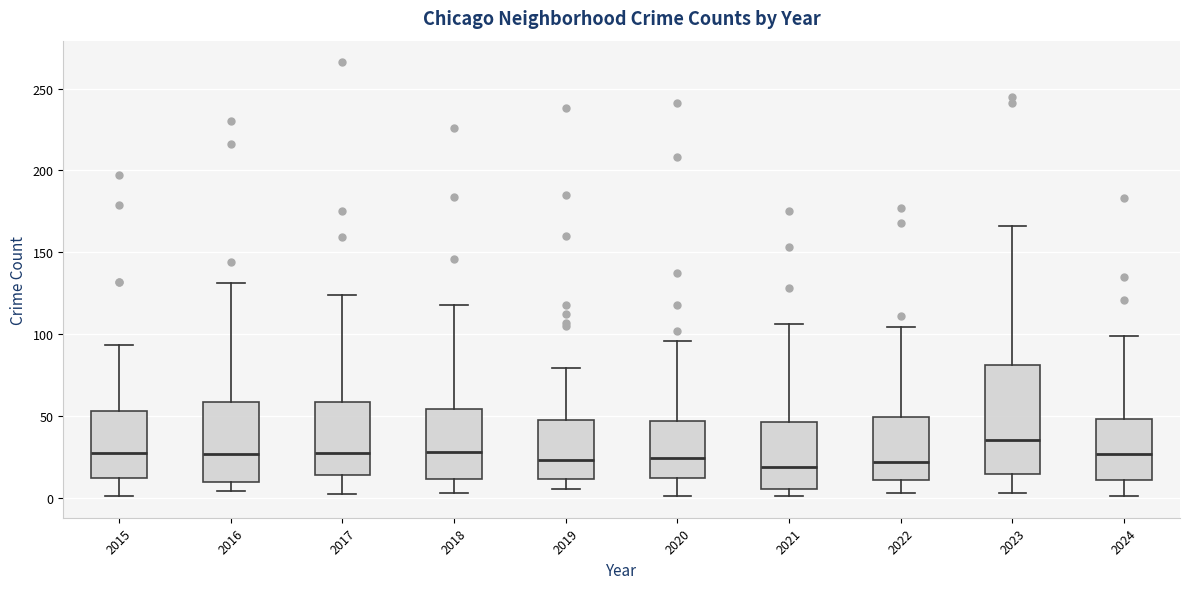

Reading left to right, transcribe this box plot: for each box, give where its median line is, the range the box spans, and where its two whiskers end, as read against the y-axis. The values are not printed on the chart, so give them approximately, as read against the axis.

2015: median 30, box 10 to 55, whiskers 0 to 95
2016: median 25, box 10 to 60, whiskers 5 to 130
2017: median 30, box 15 to 60, whiskers 0 to 125
2018: median 30, box 10 to 55, whiskers 5 to 120
2019: median 25, box 10 to 50, whiskers 5 to 80
2020: median 25, box 10 to 45, whiskers 0 to 95
2021: median 20, box 5 to 45, whiskers 0 to 105
2022: median 20, box 10 to 50, whiskers 5 to 105
2023: median 35, box 15 to 80, whiskers 5 to 165
2024: median 25, box 10 to 50, whiskers 0 to 100